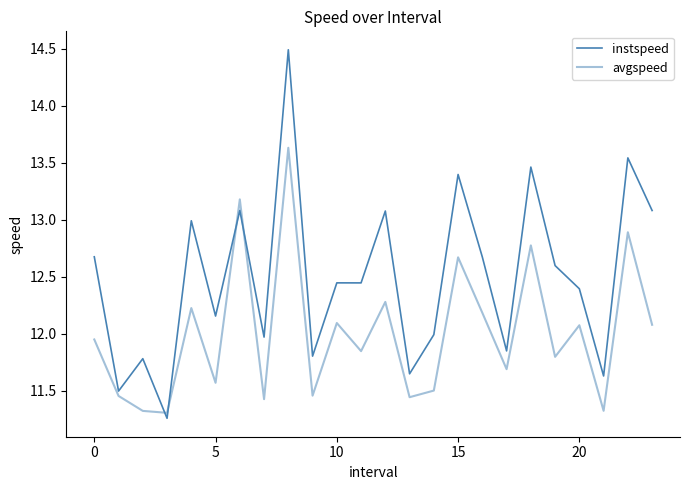

Is this an area chart (filled region under the line)?

No